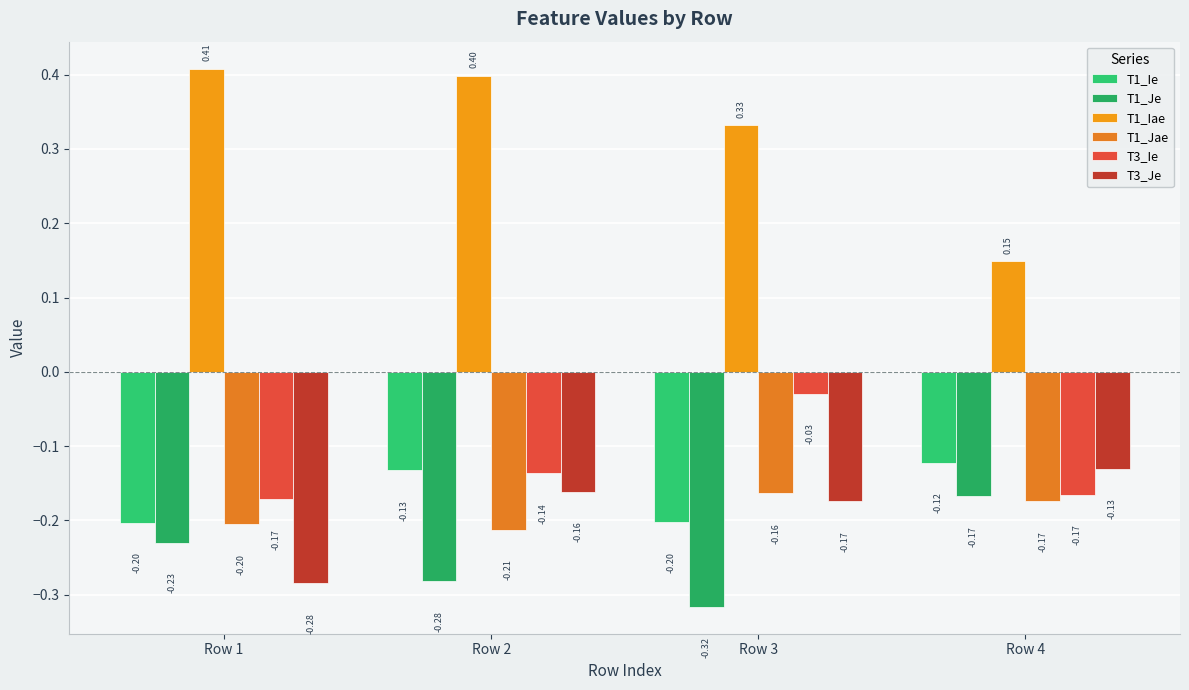

How many groups of bars are there?

4